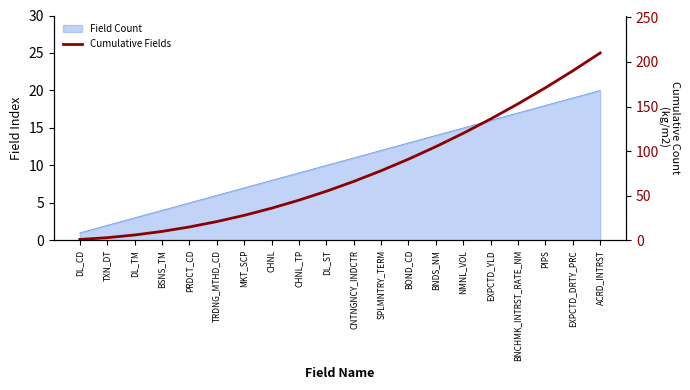

At which category does the chart reach its minimum across all series?

DL_CD